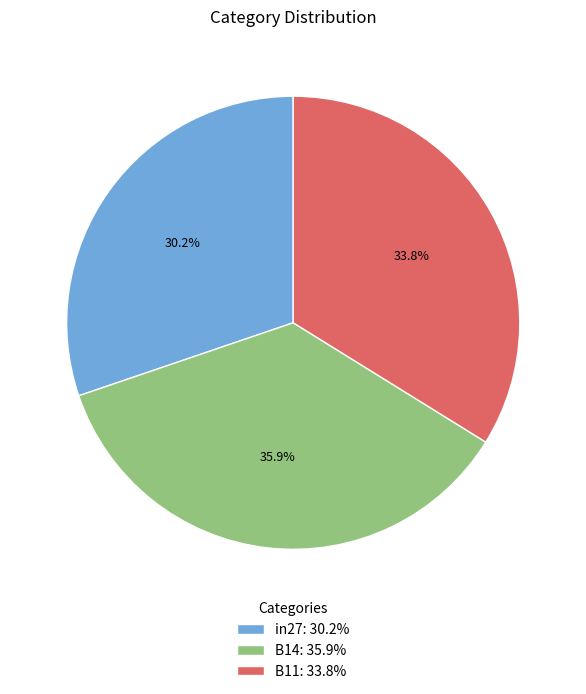

To the nearest percent, what is the average slice percentage?

33%